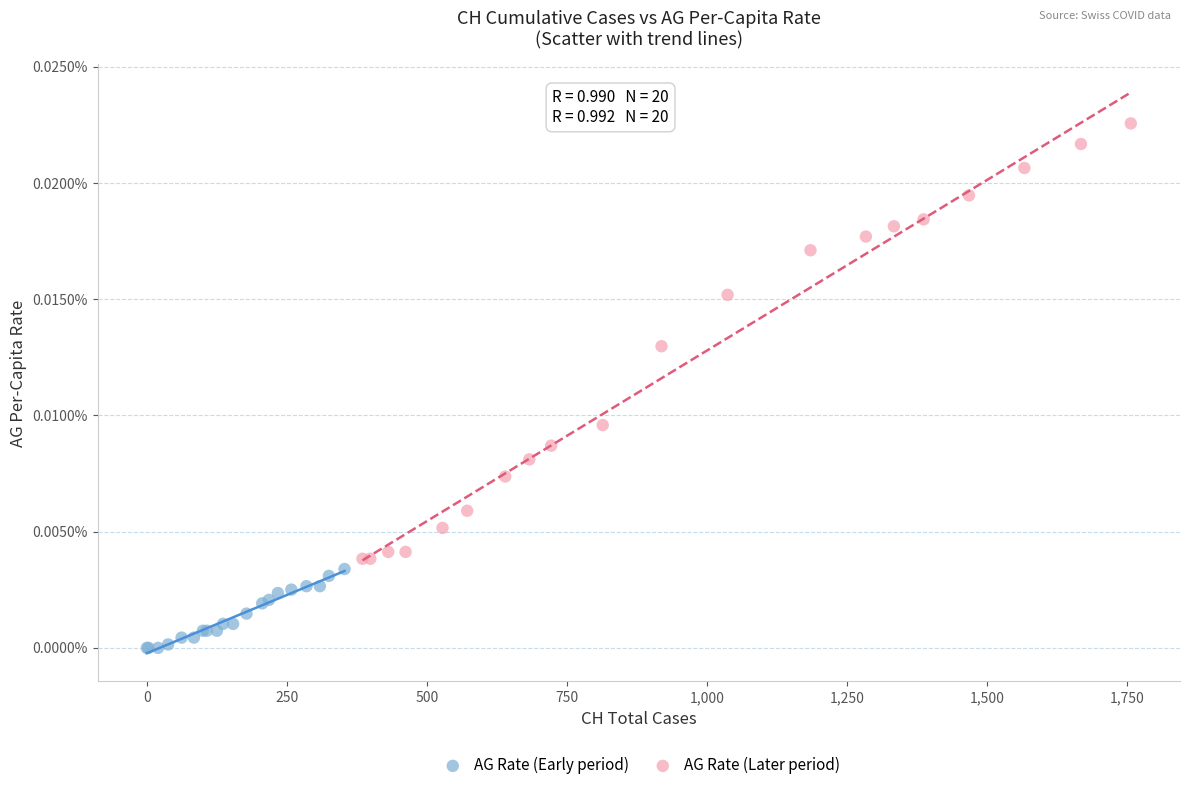

Which series has the widest spread of Y values?

AG Rate (Later period)